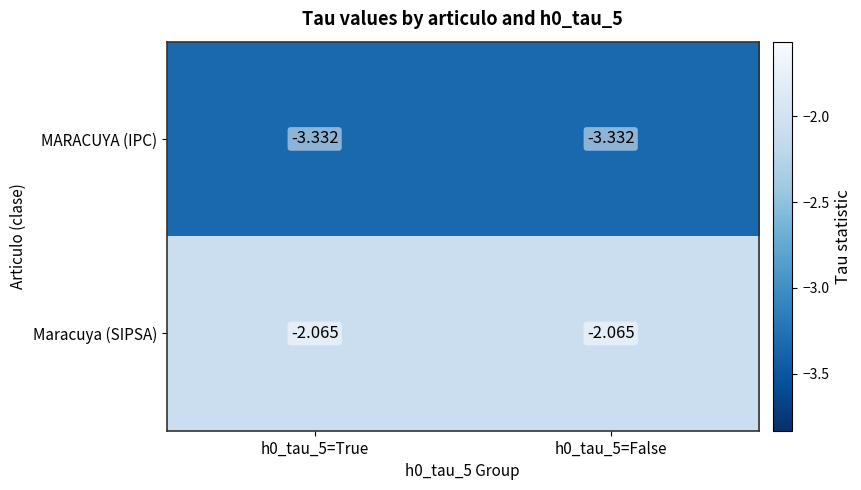

List the series in order of their overall mean, lowest first.

MARACUYA (IPC), Maracuya (SIPSA)